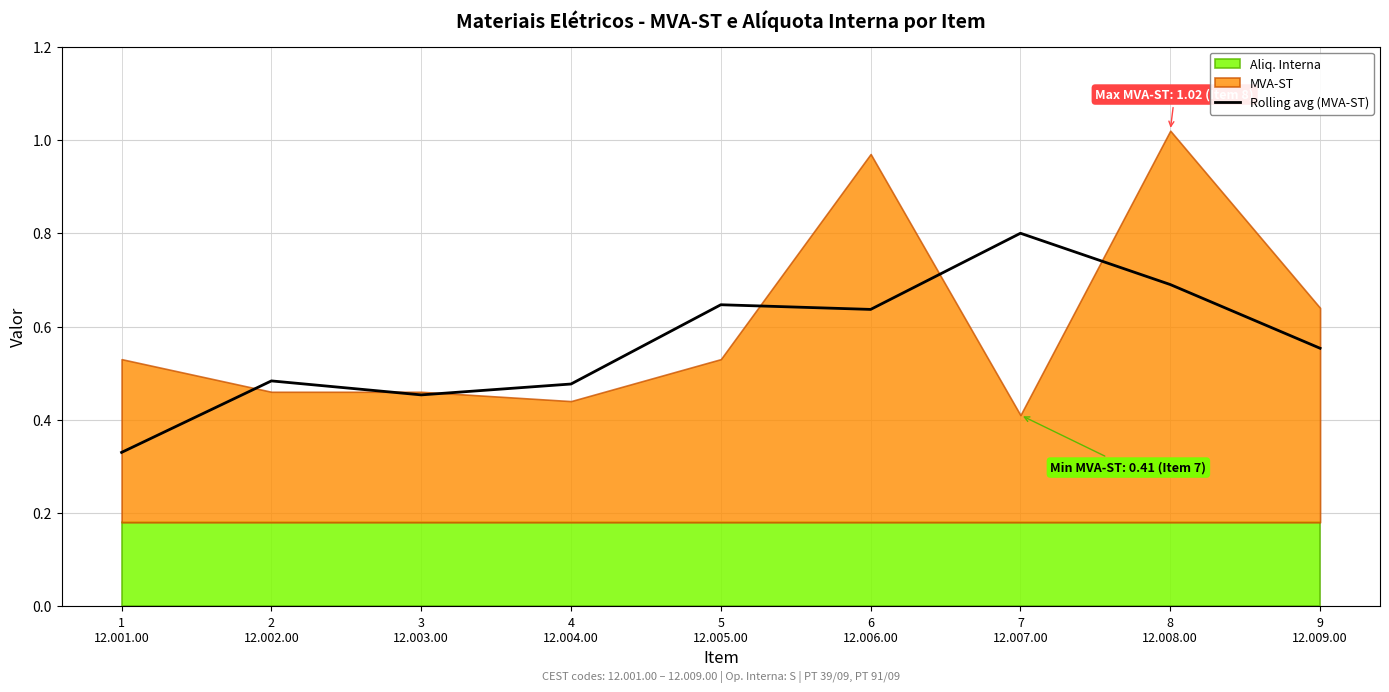

Which label corresponds to the smallest value in the chart?

1
12.001.00